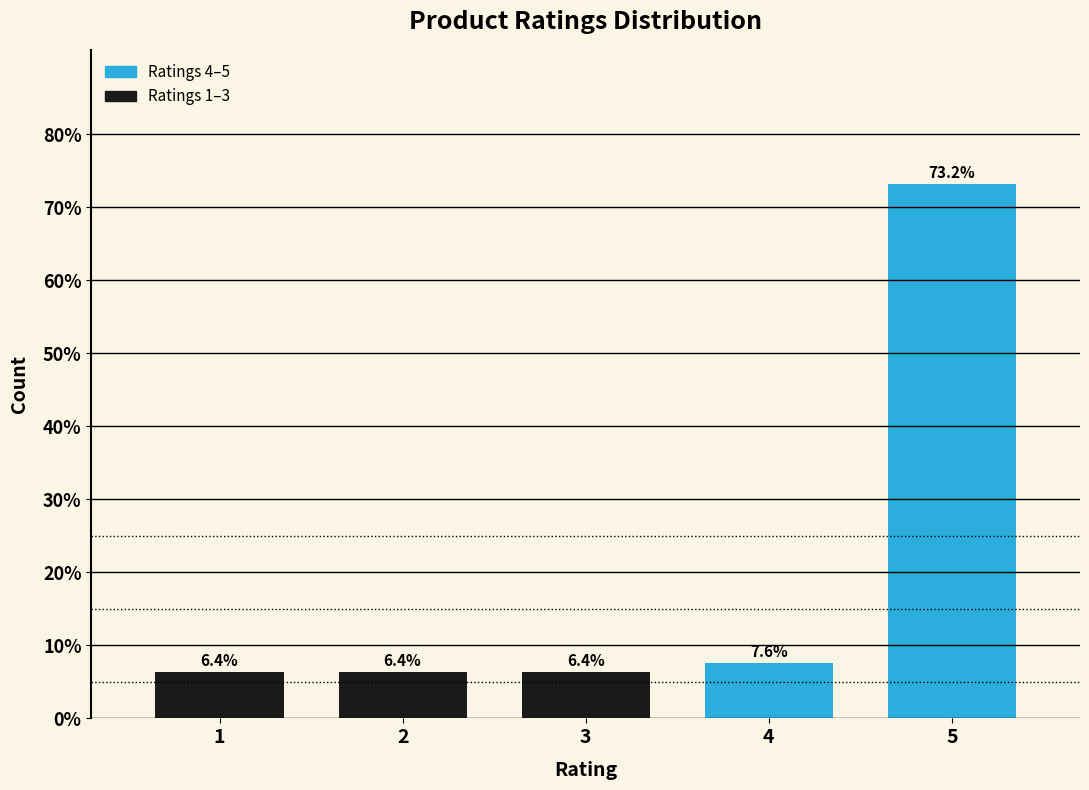

Reading left to right, transcribe all the data shown in this chart.

6.4	6.4	6.4	7.6	73.2